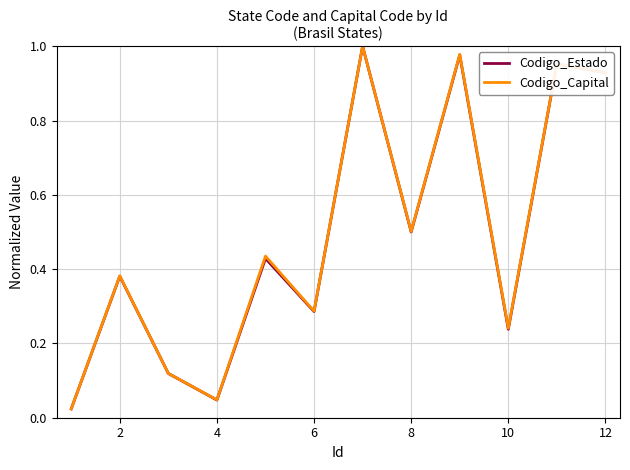

What are all the series names shown in the legend?

Codigo_Estado, Codigo_Capital